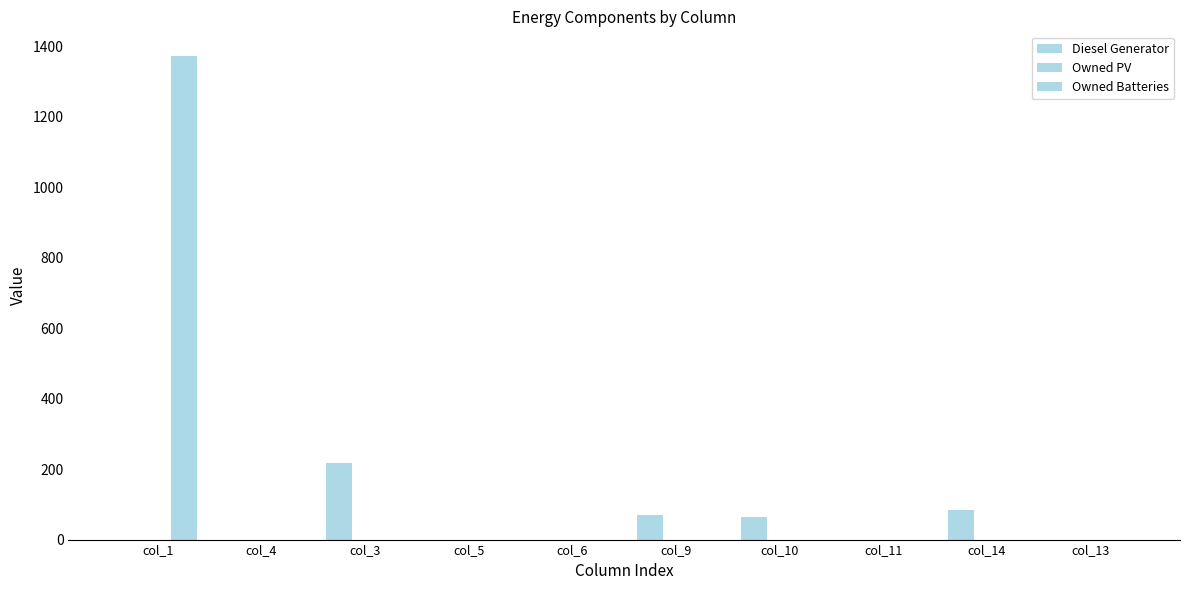

Are the bars horizontal?

No